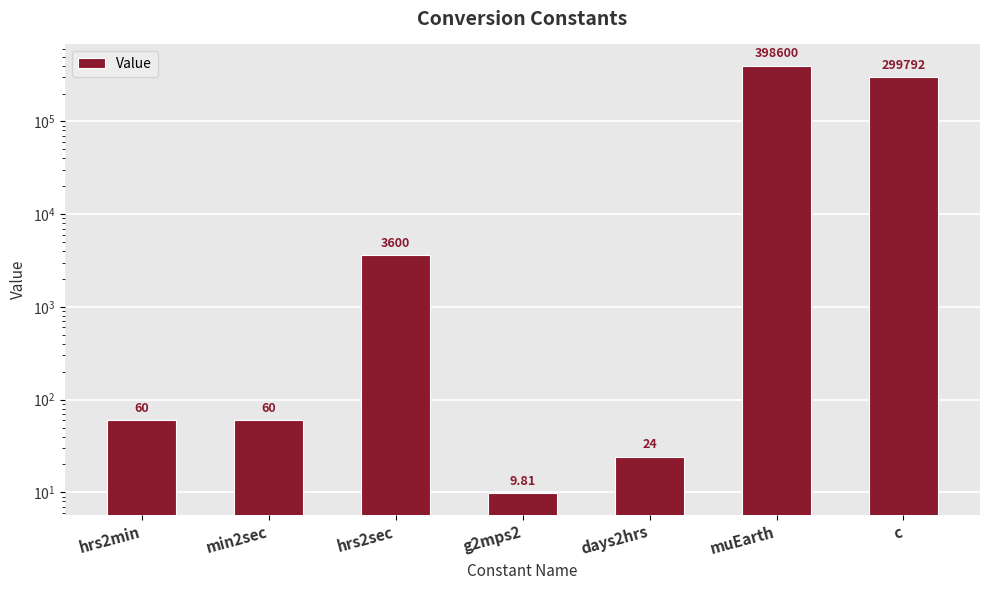

The chart shows a value of 398600.4 at muEarth. True or false?

True